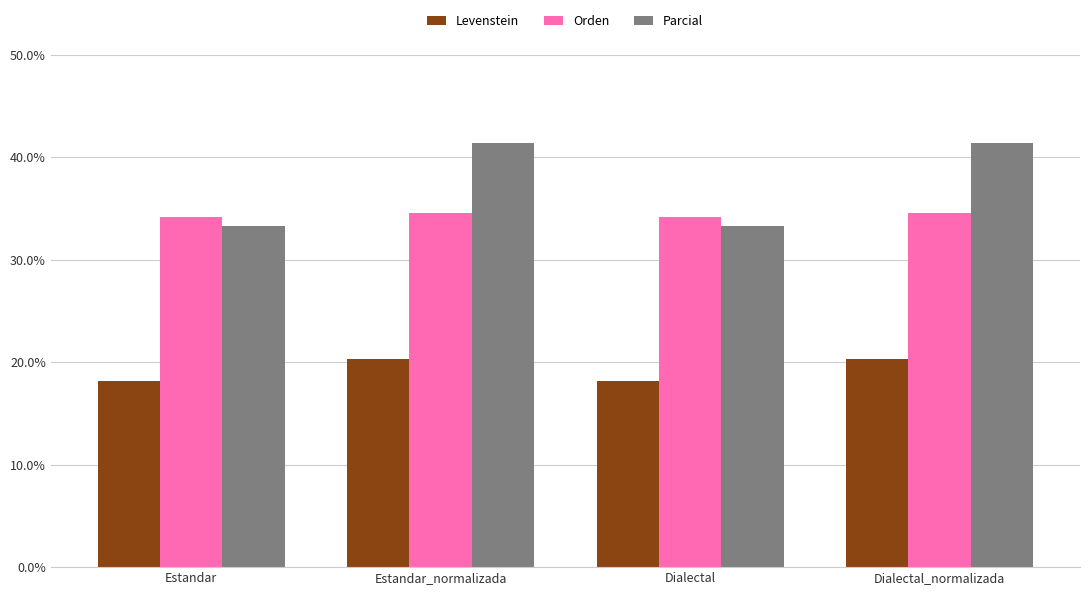

What is the label of the 1st bar from the right?

Dialectal_normalizada